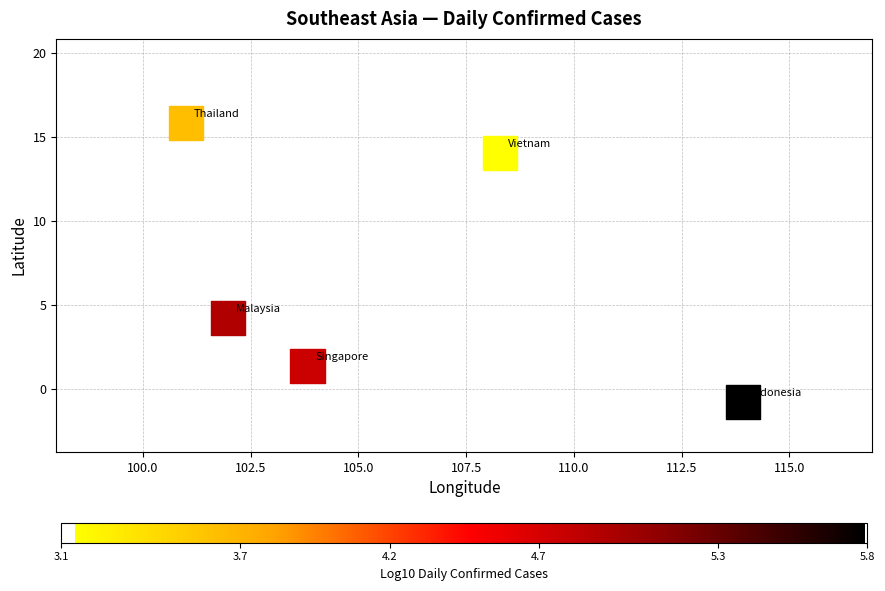

List the coordinates of all points as (Y, X) pairs, reading left to right.

(15.9, 101.0)  (4.2, 102.0)  (1.4, 103.8)  (14.1, 108.3)  (-0.8, 113.9)